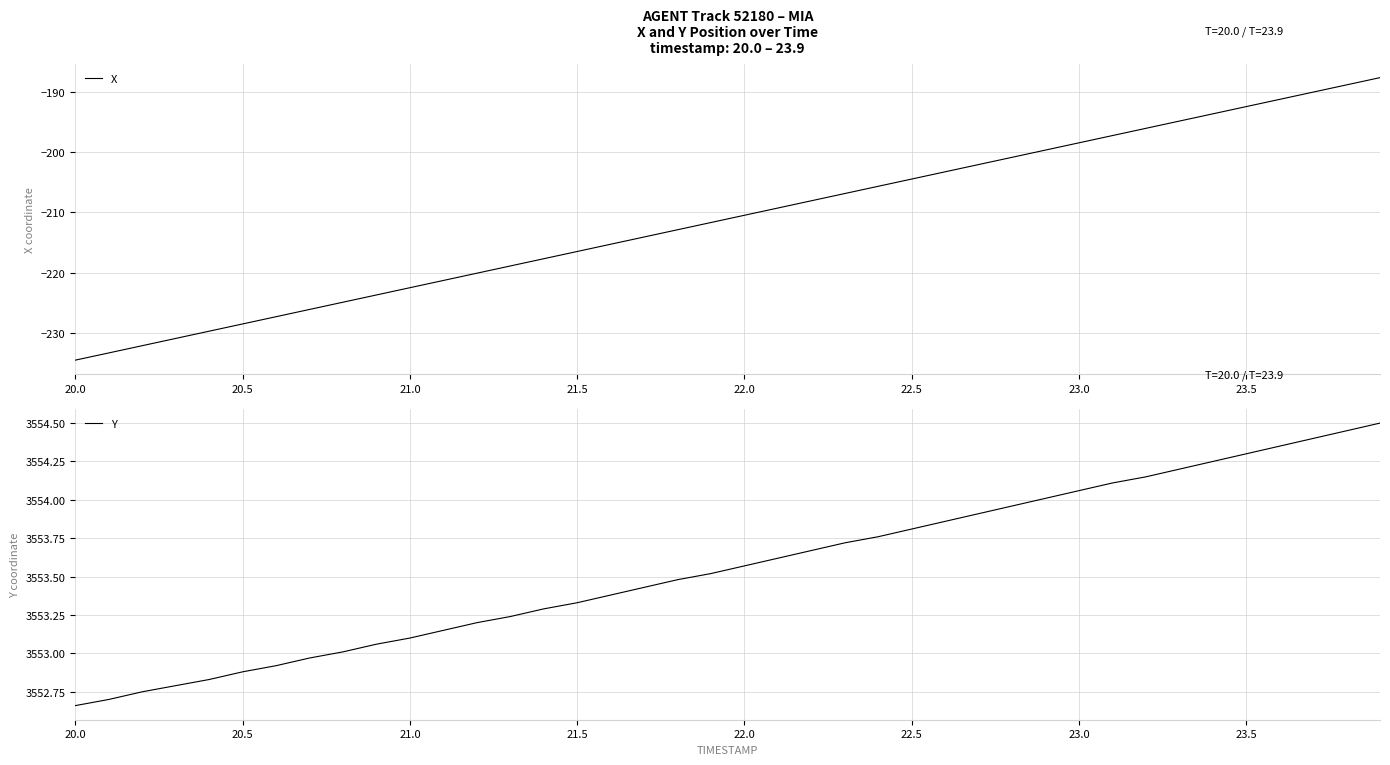

What is the smallest value displayed?

-234.5